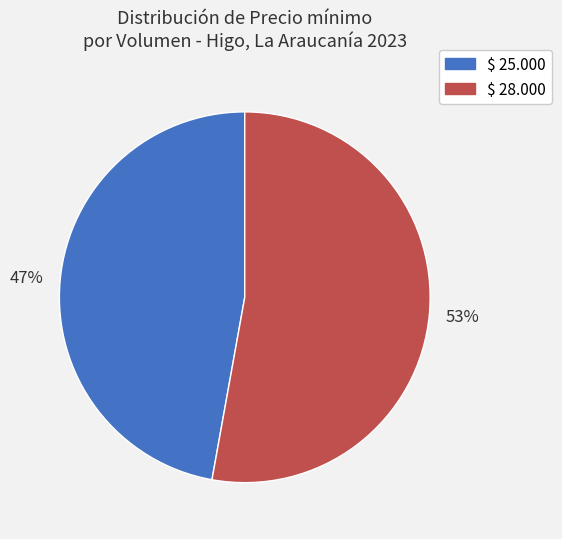

To the nearest percent, what is the average slice percentage?

50%